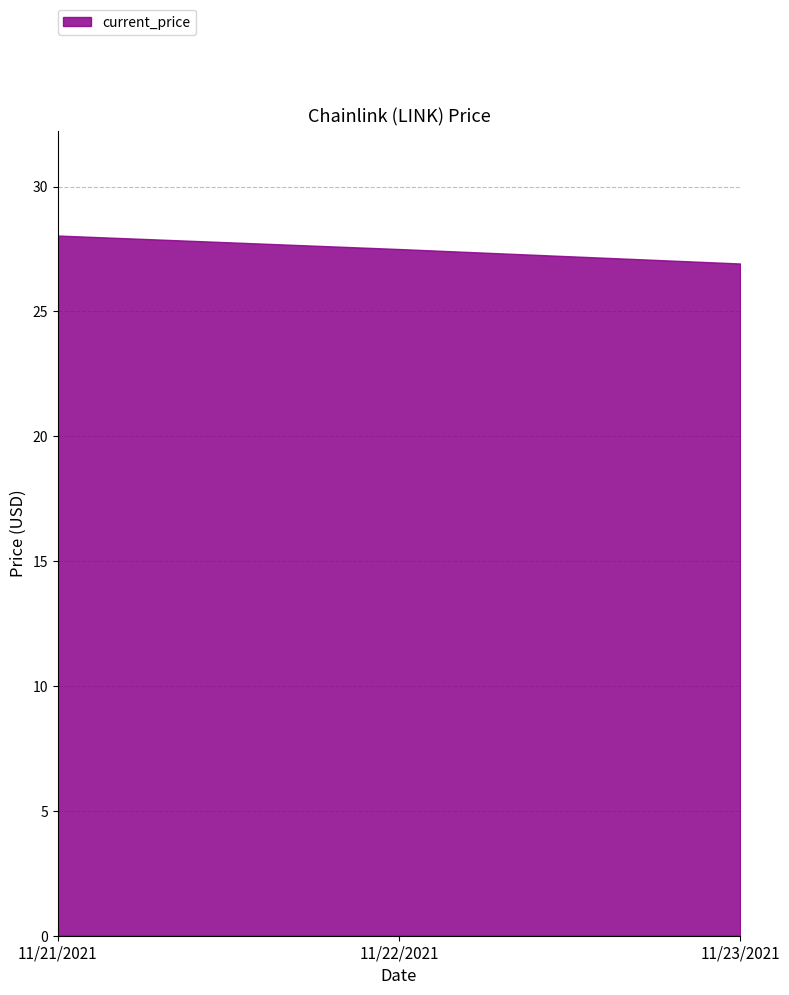

What is the label of the 1st point from the left?

11/21/2021